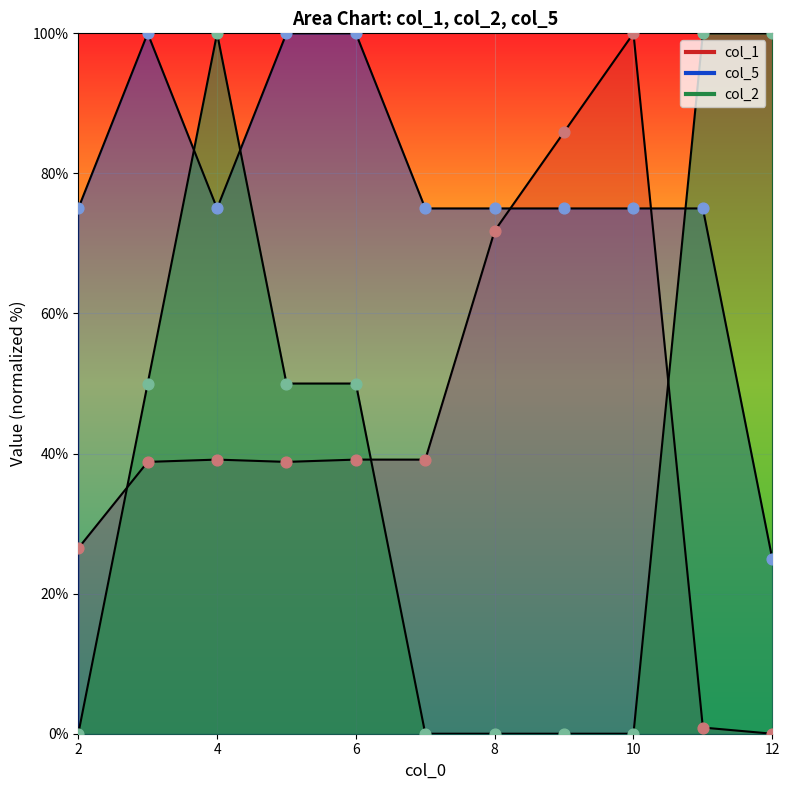

Which series has the largest total across all categories?

col_5